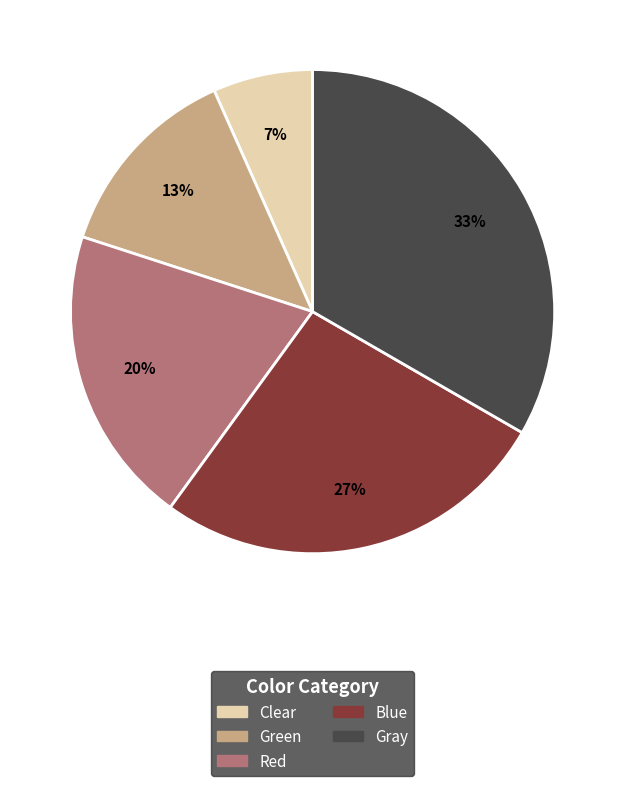

Does any single category account for the majority?

No